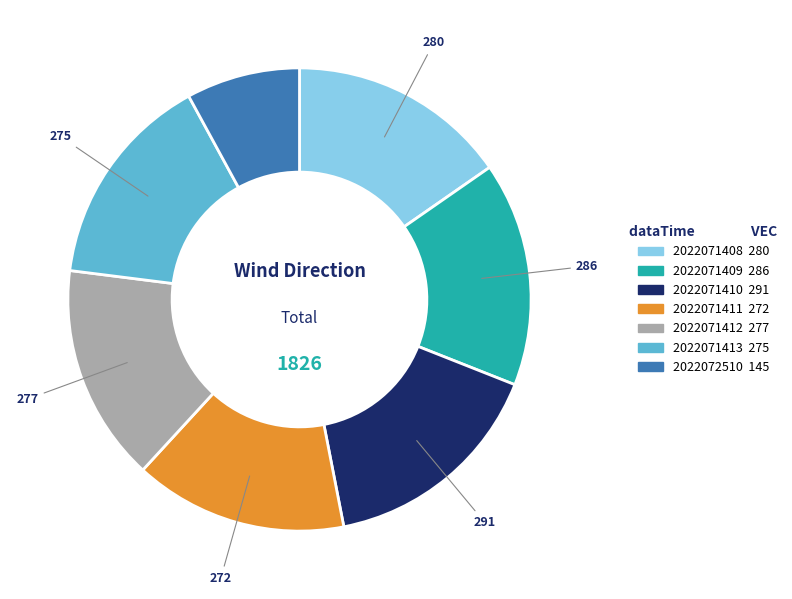

What is the smallest slice in the pie chart?

2022072510